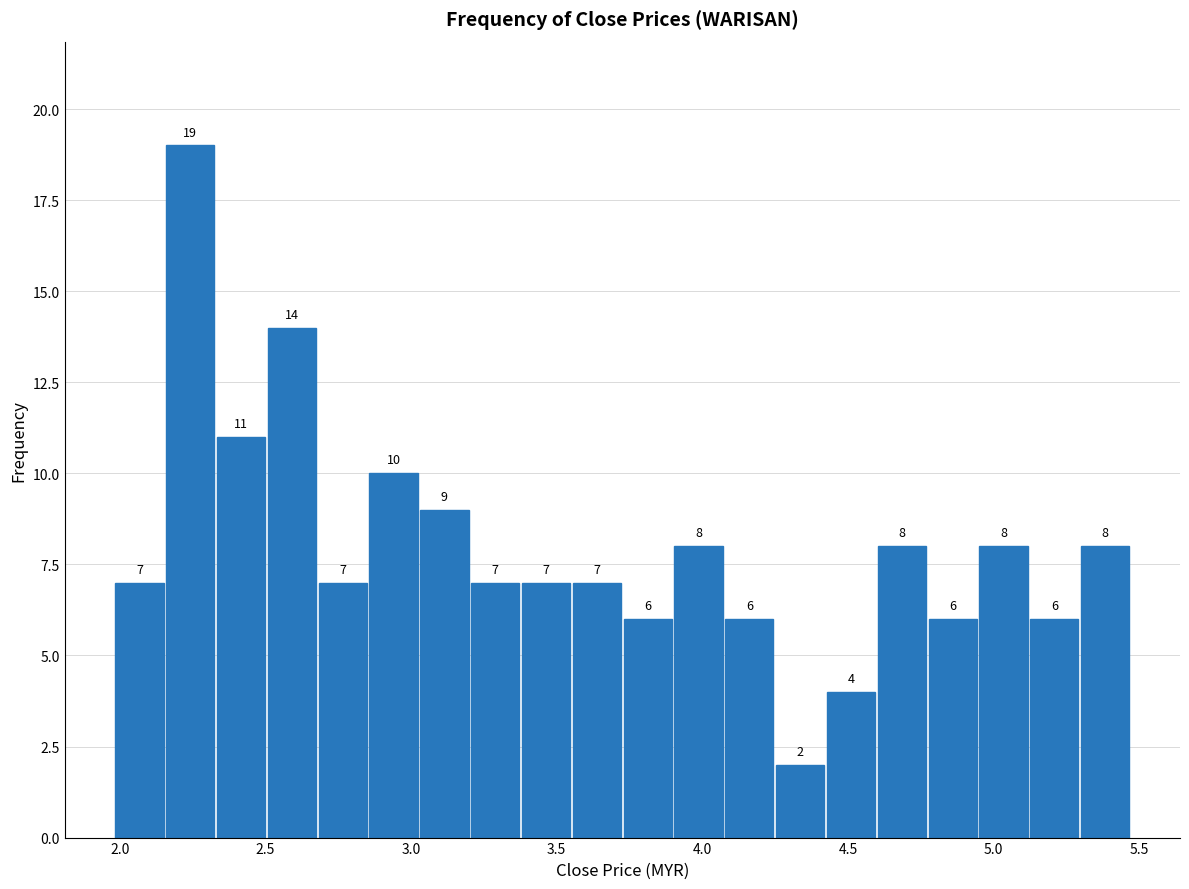

Around what value on the x-axis is the tallest bar? Give the approximate position of its centre, as read against the axis.

2.25